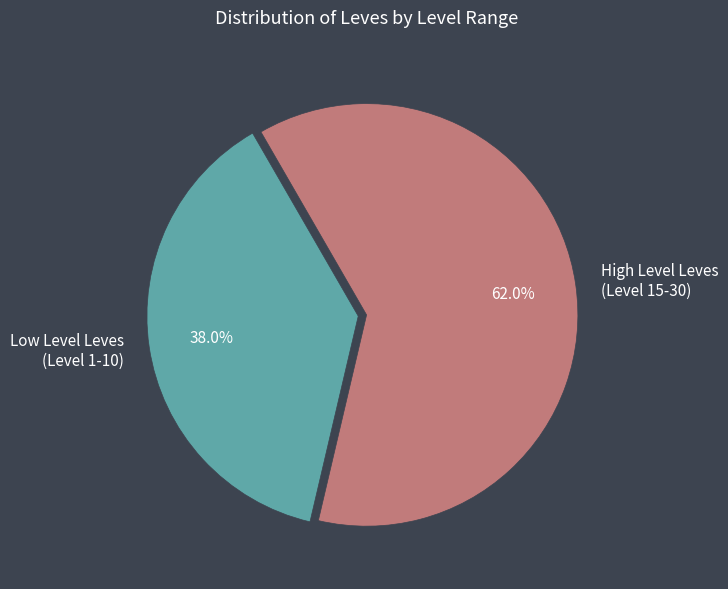

Is there any slice that represents more than half of the pie?

Yes